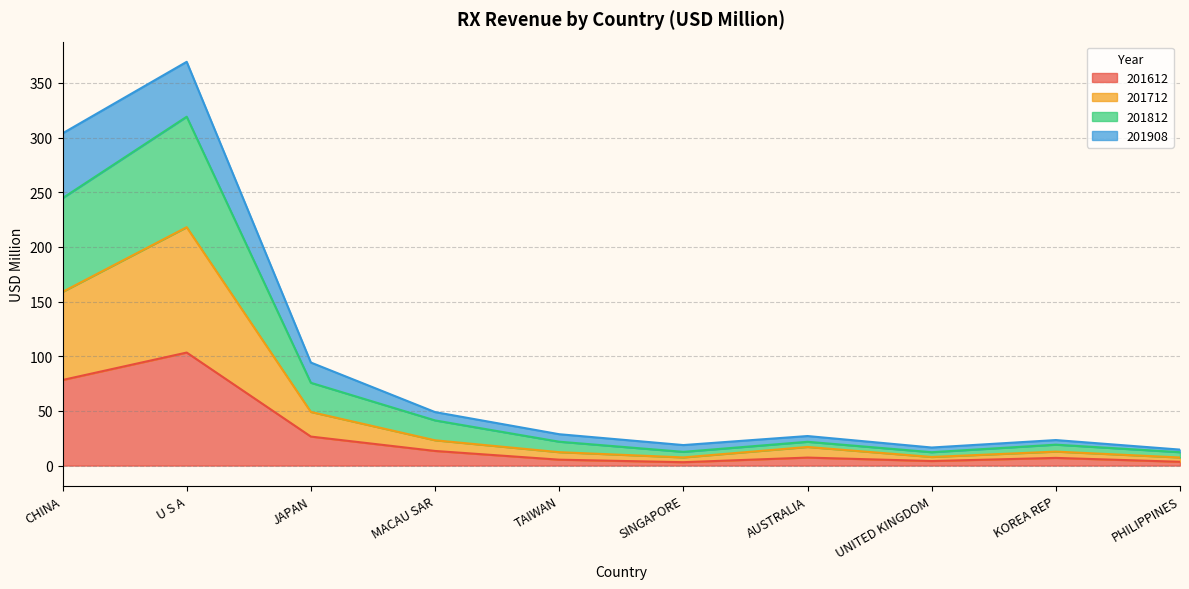

In 201612, how many points are higher than both neighbors (excluding endpoints)?

3